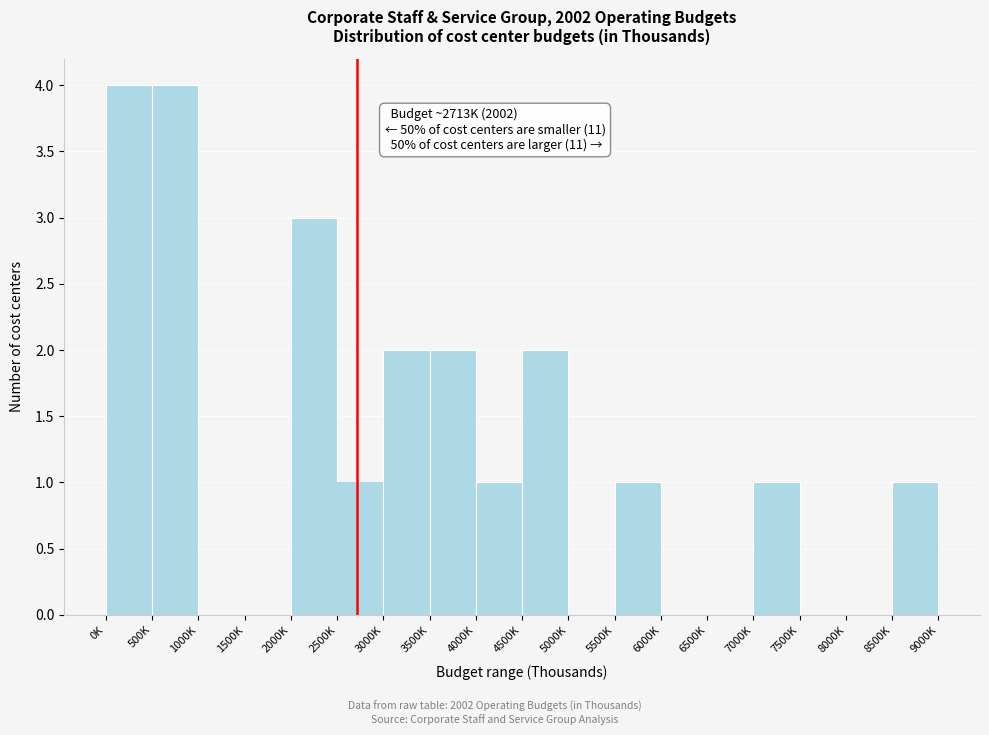

Reading left to right, transcribe all the data shown in this chart.

0K=4	500K=4	1000K=0	1500K=0	2000K=3	2500K=1	3000K=2	3500K=2	4000K=1	4500K=2	5000K=0	5500K=1	6000K=0	6500K=0	7000K=1	7500K=0	8000K=0	8500K=1